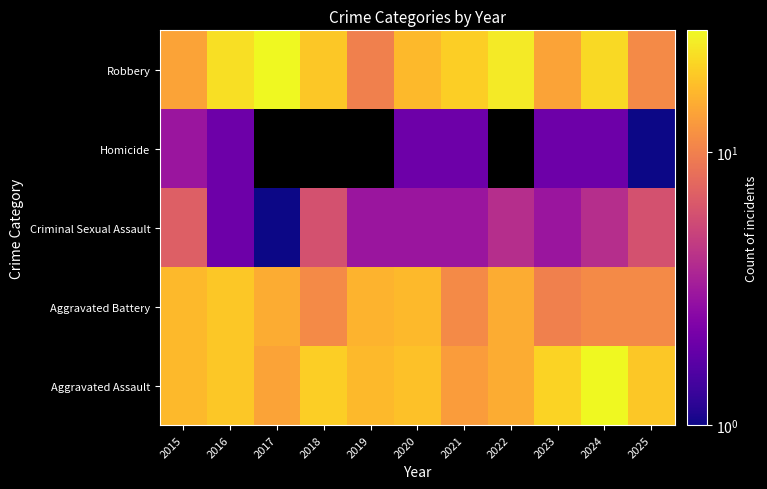

What is the average value of the Robbery series?

18.5